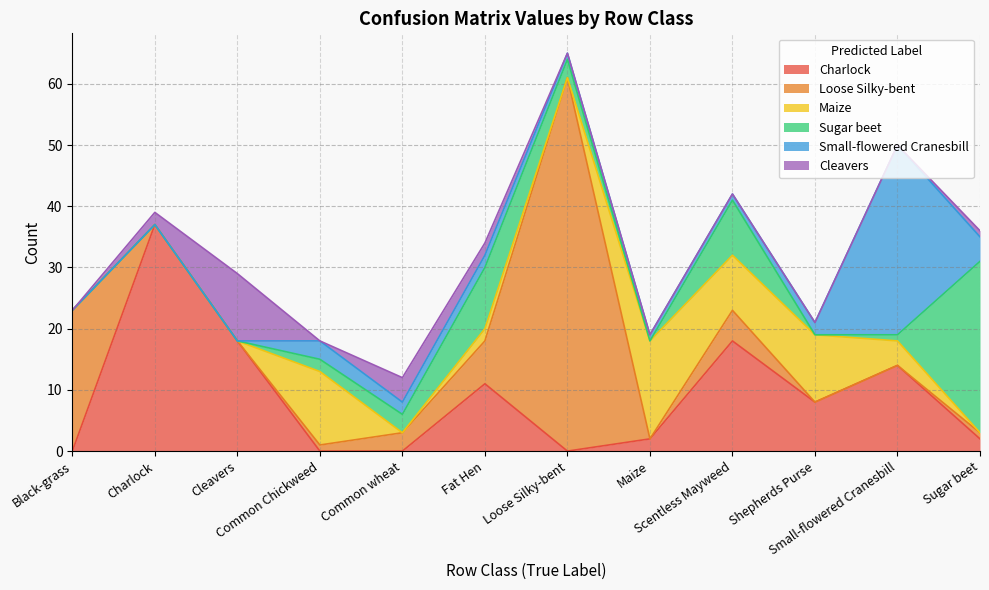

True or false: Sugar beet has more than 2 interior local peaks.

False